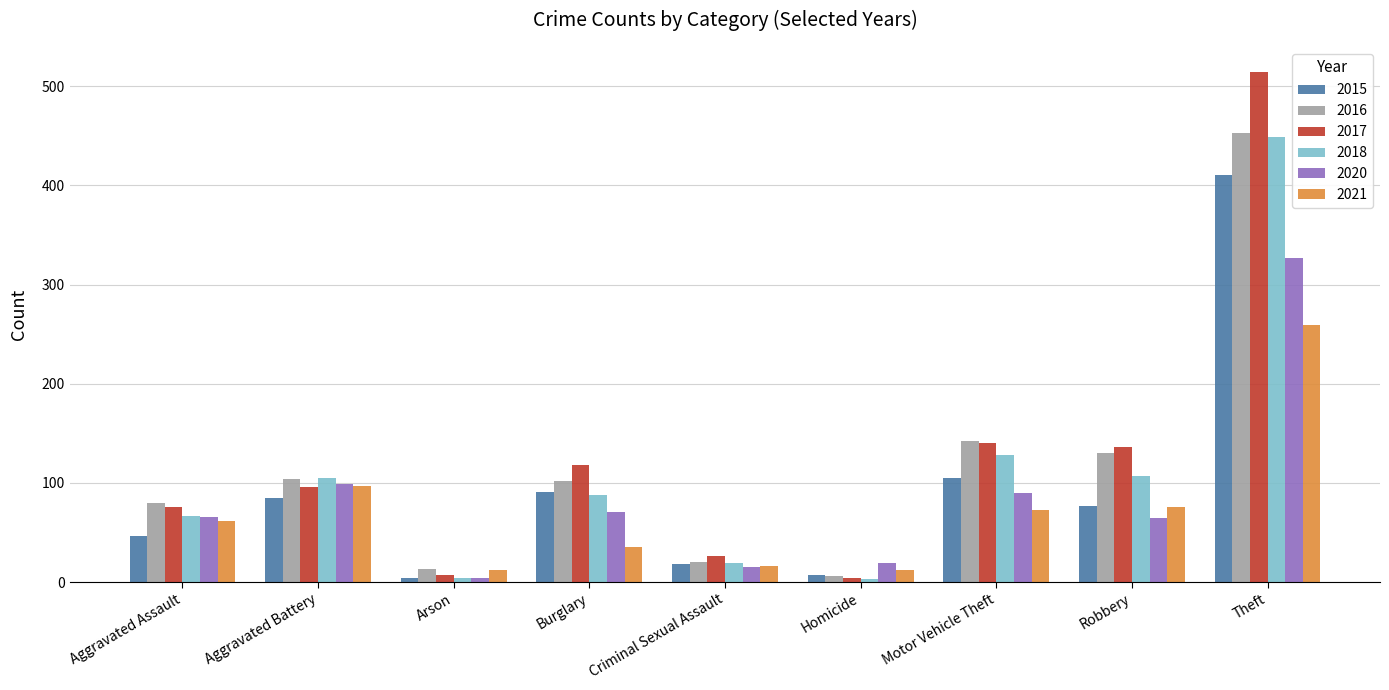

The value of 2017 at Robbery is 136. True or false?

True